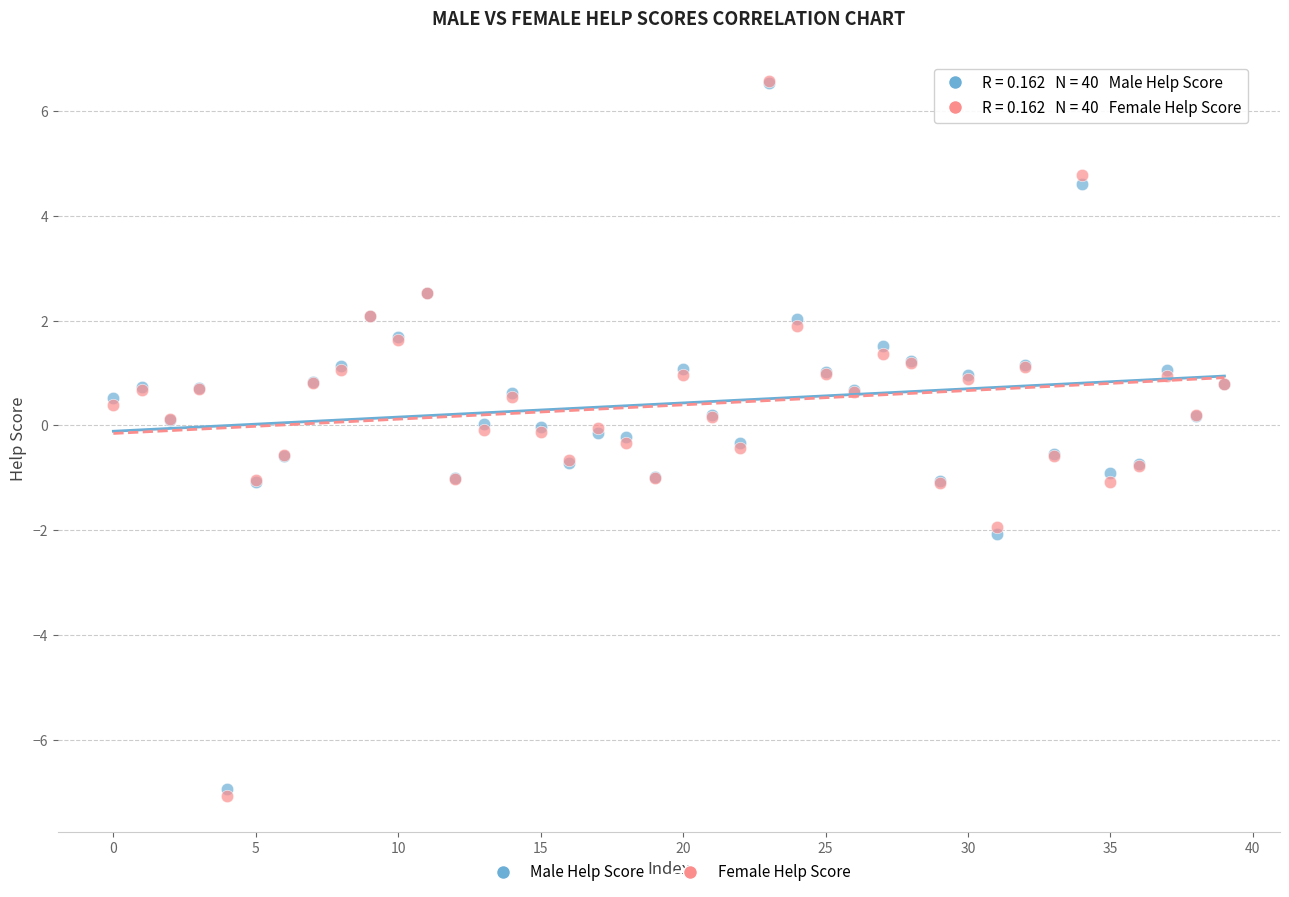

Which series contains the lowest Y value?

Female Help Score